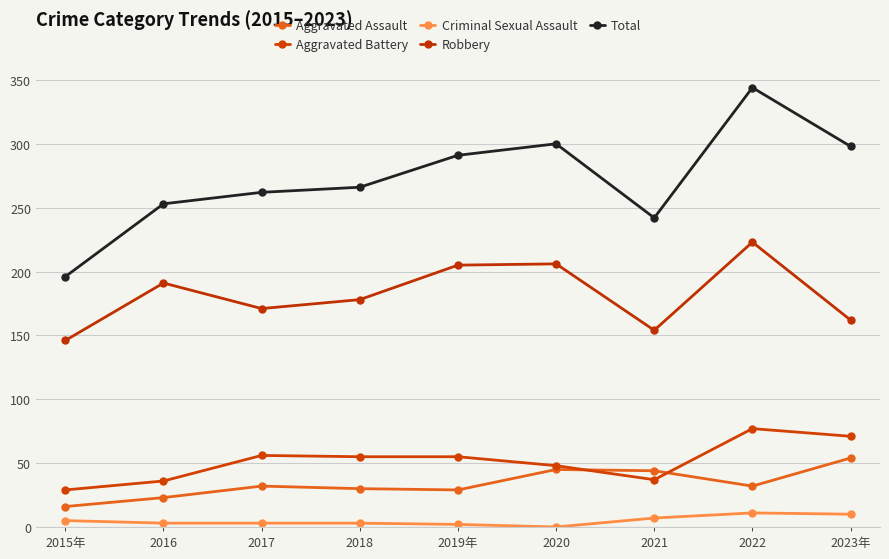

Count the number of data series in this chart.

5